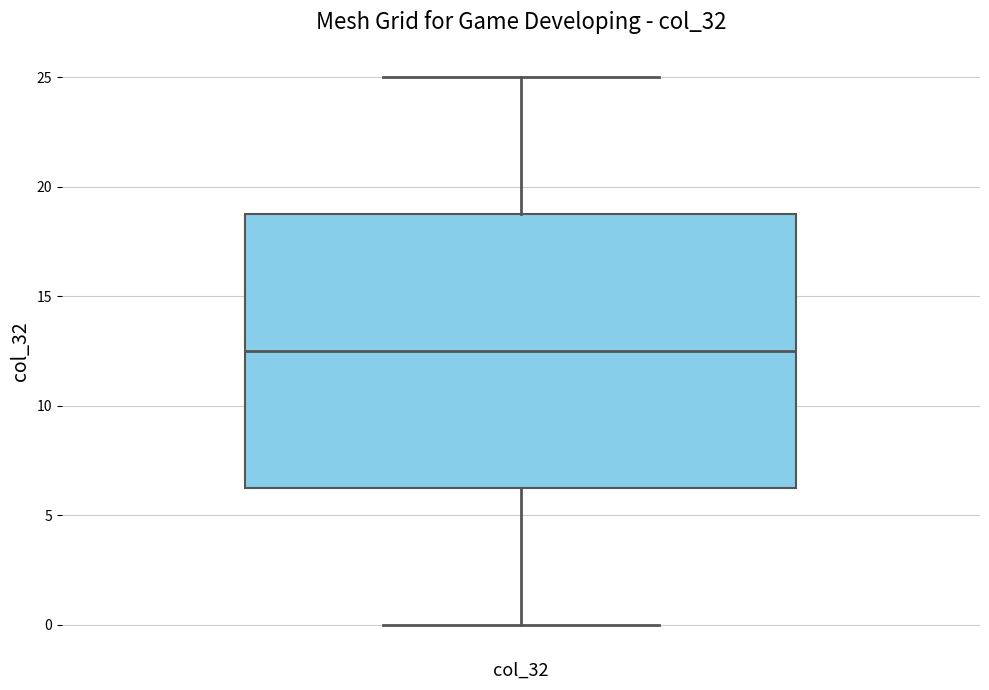

Read this box plot against the y-axis: the position of the median line, the range covered by the box, and the ends of both whiskers. The values are not printed on the chart, so give them approximately, as read against the axis.

median 12.5, box 6.5 to 19.0, whiskers 0.0 to 25.0